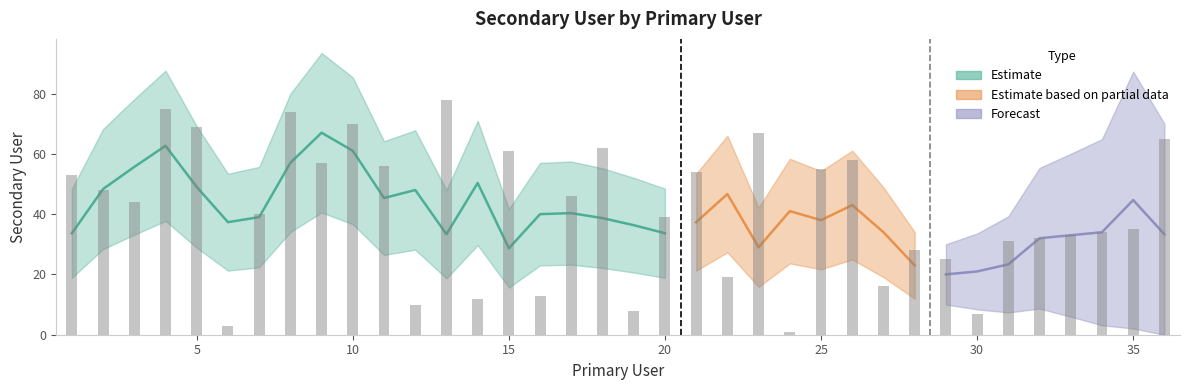

List the labels in order of value, largest first.

13, 4, 8, 10, 5, 23, 36, 18, 15, 26, 9, 11, 25, 21, 1, 2, 17, 3, 7, 20, 35, 34, 33, 32, 31, 28, 29, 22, 27, 16, 14, 12, 19, 30, 6, 24